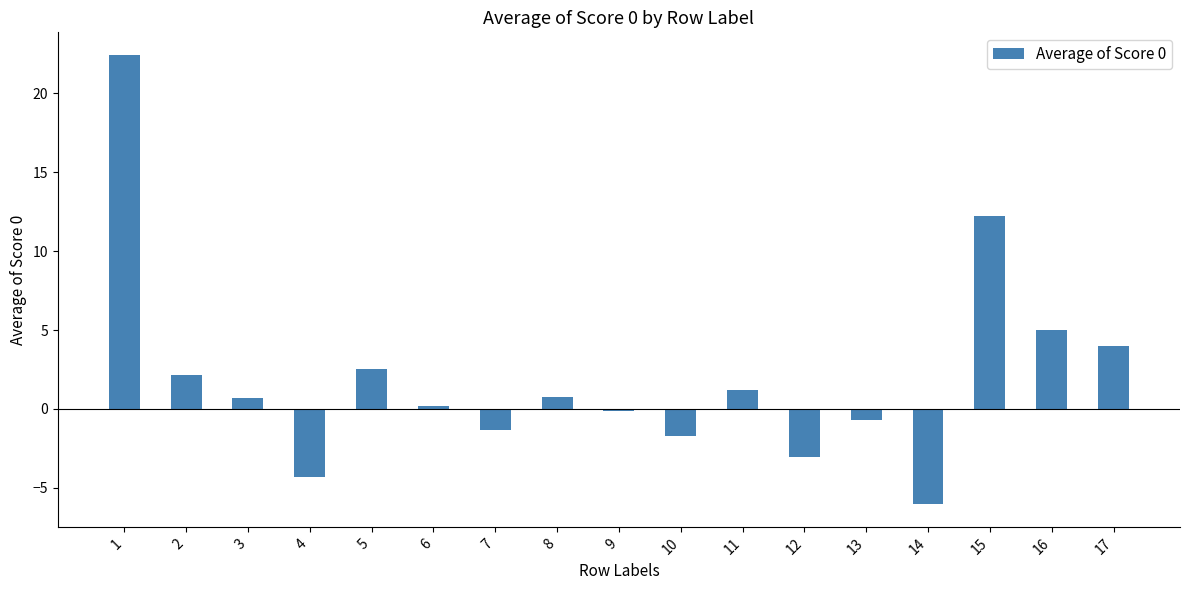

The chart shows a value of 0.2 at 6. True or false?

True